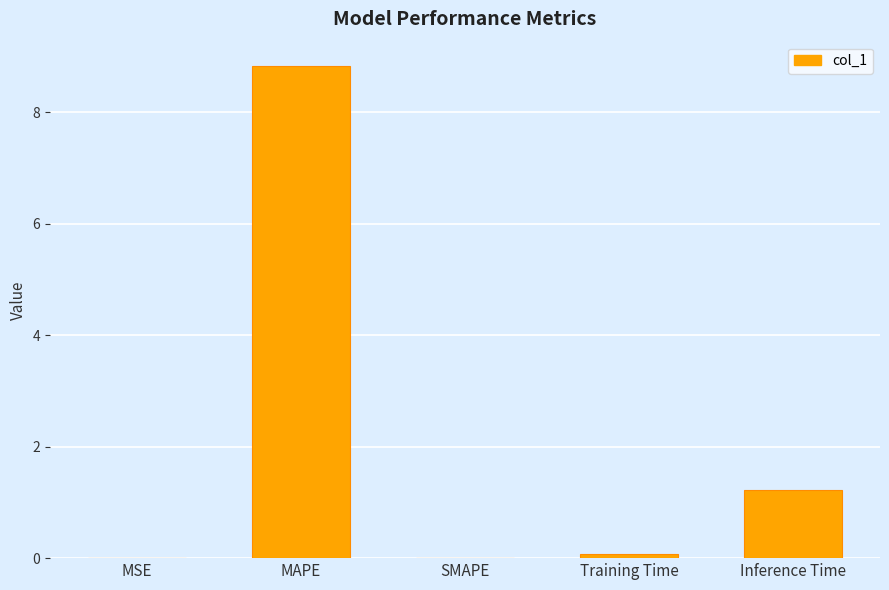

What is the approximate value at Inference Time?

1.2